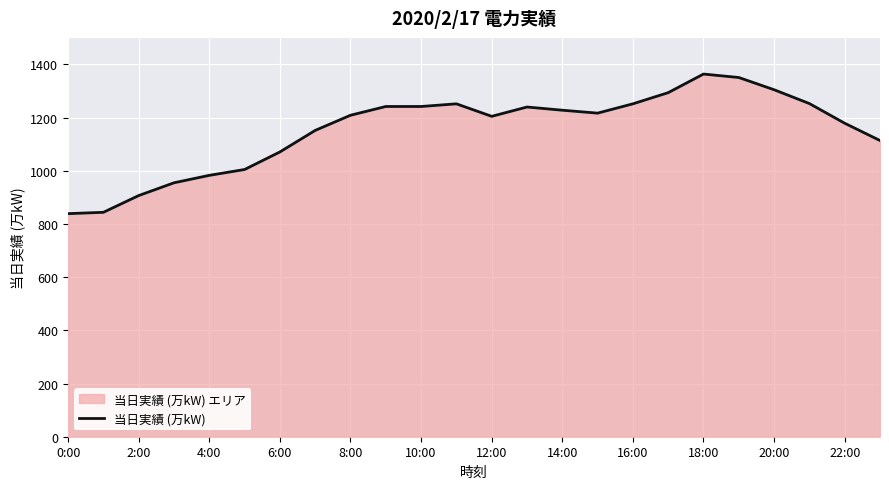

True or false: the data shows 1228 at 14:00.

True